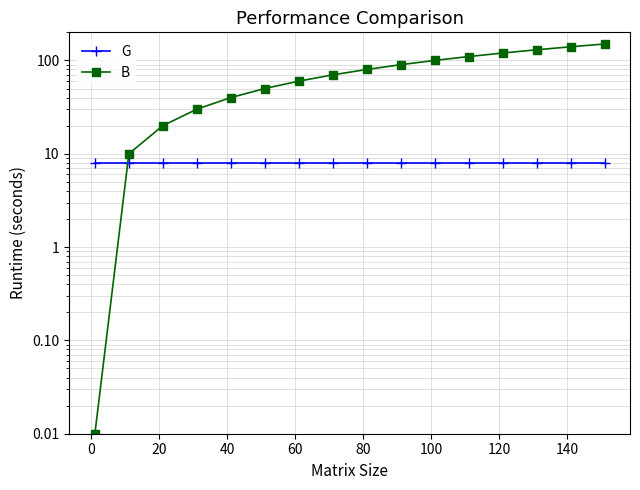

What is the value of the G point at the 5th from the left?

8.0